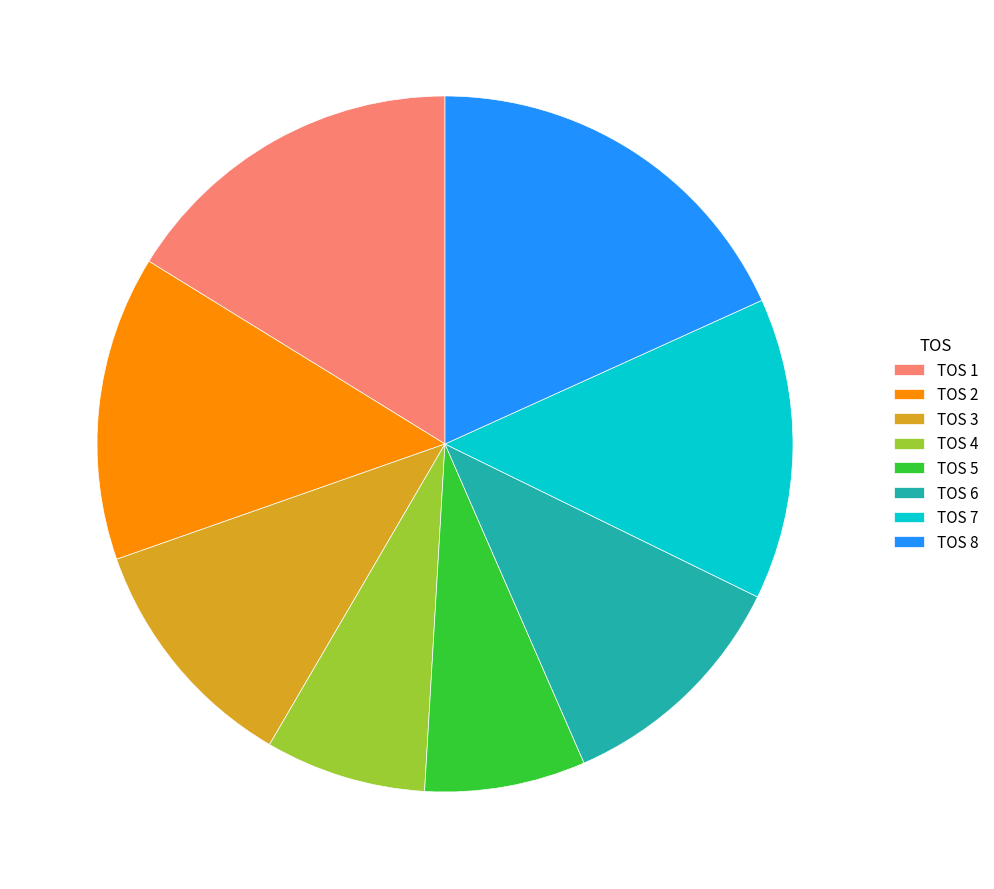

Which slice is the largest?

TOS 8